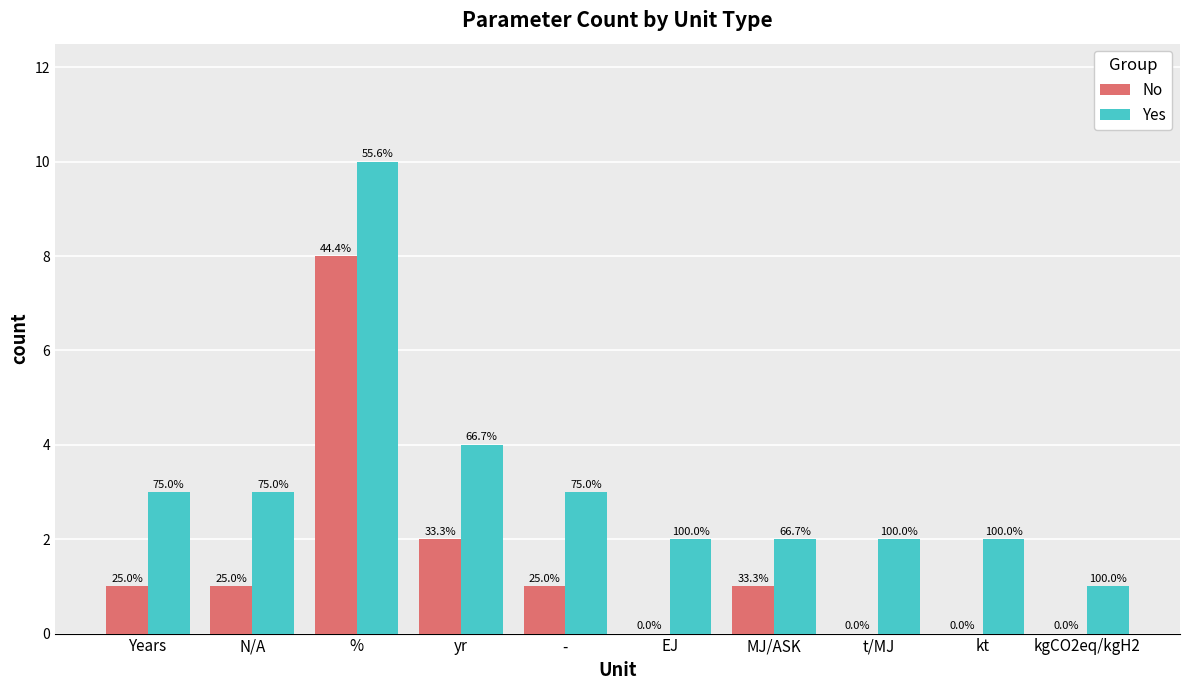

Rank the series by their maximum value, from lowest to highest.

No, Yes